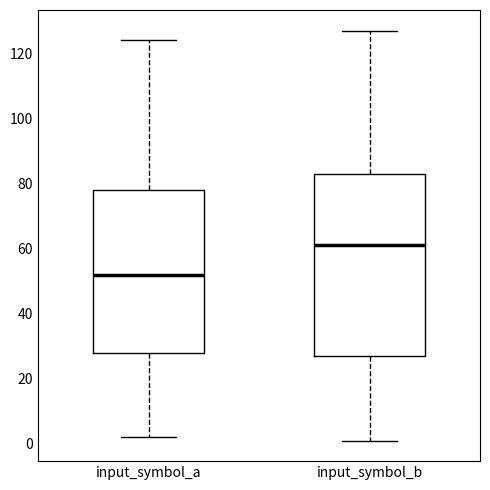

Reading left to right, read every box against the y-axis: the position of its median line, the range the box covers, and the ends of its whiskers. The values are not printed on the chart, so give them approximately, as read against the axis.

input_symbol_a: median 52, box 28 to 78, whiskers 2 to 124
input_symbol_b: median 62, box 28 to 84, whiskers 2 to 128